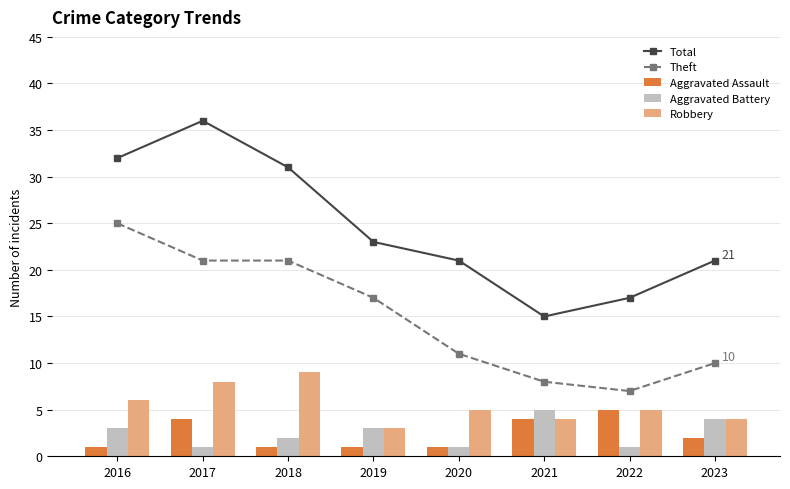

What are all the series names shown in the legend?

Total, Theft, Aggravated Assault, Aggravated Battery, Robbery